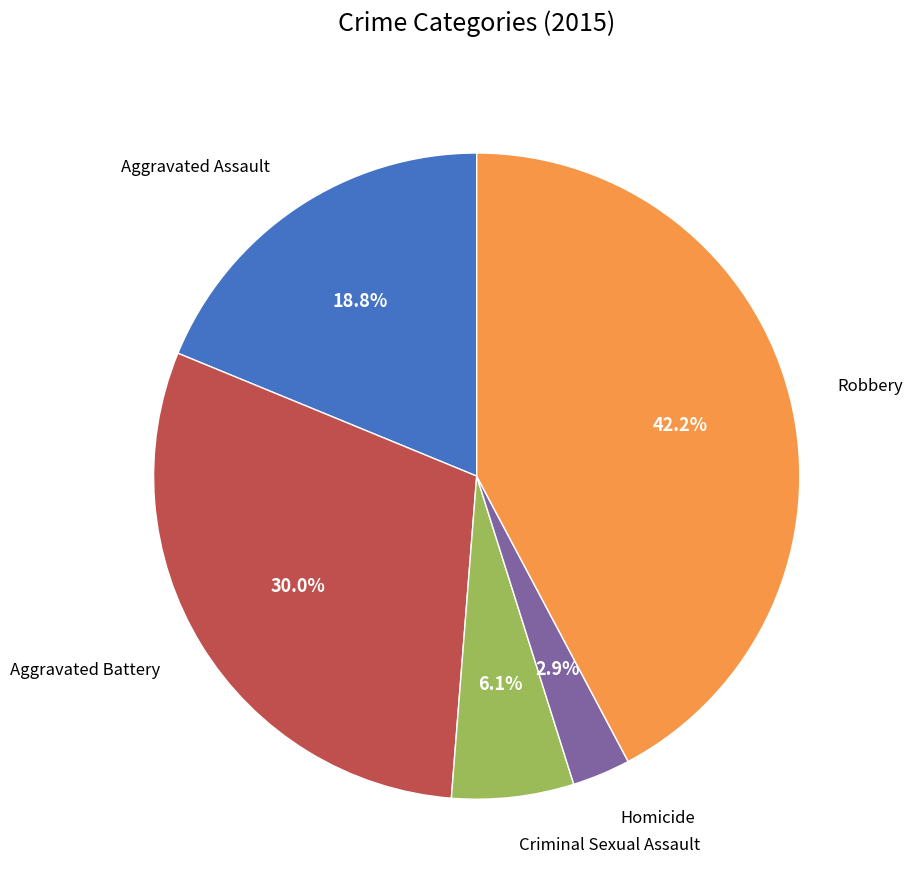

How many segments does this pie chart have?

5